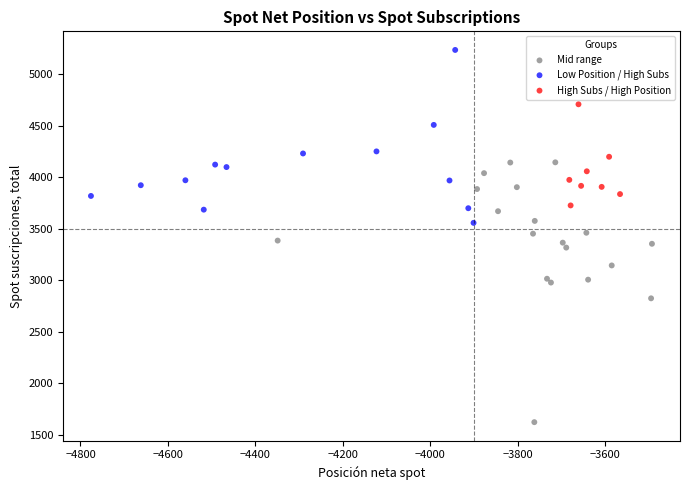

Which series reaches the maximum Y coordinate?

Low Position / High Subs